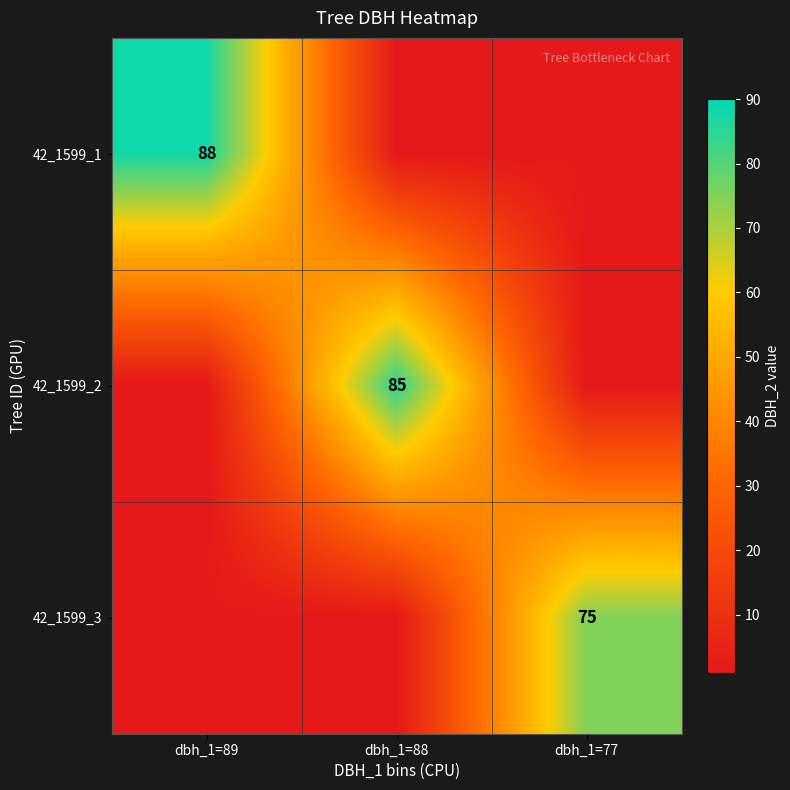

Which label corresponds to the largest value in the chart?

dbh_1=89